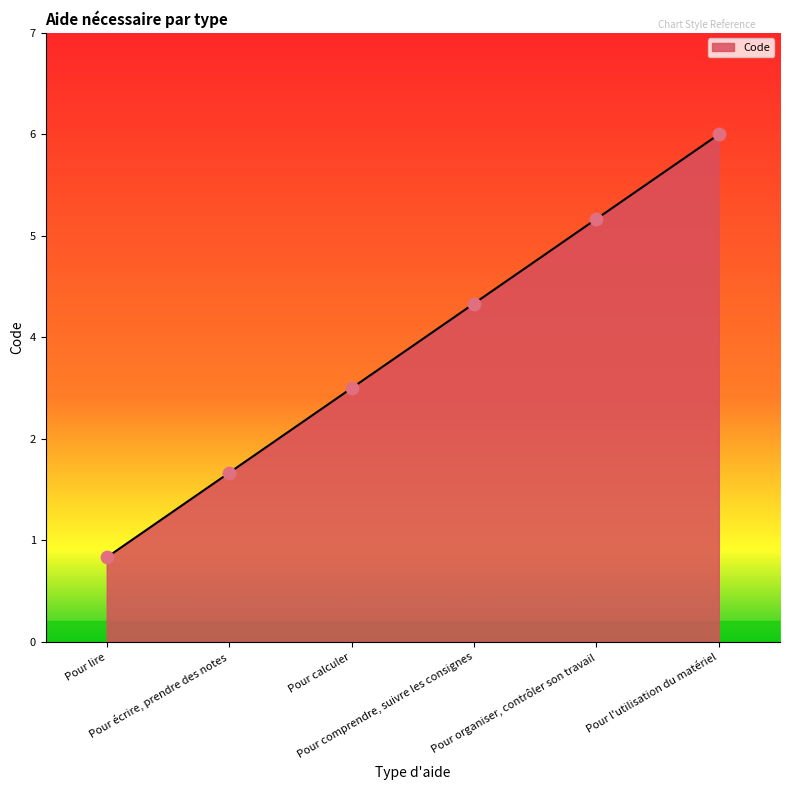

What is the change in value from Pour lire to Pour organiser, contrôler son travail?

+4